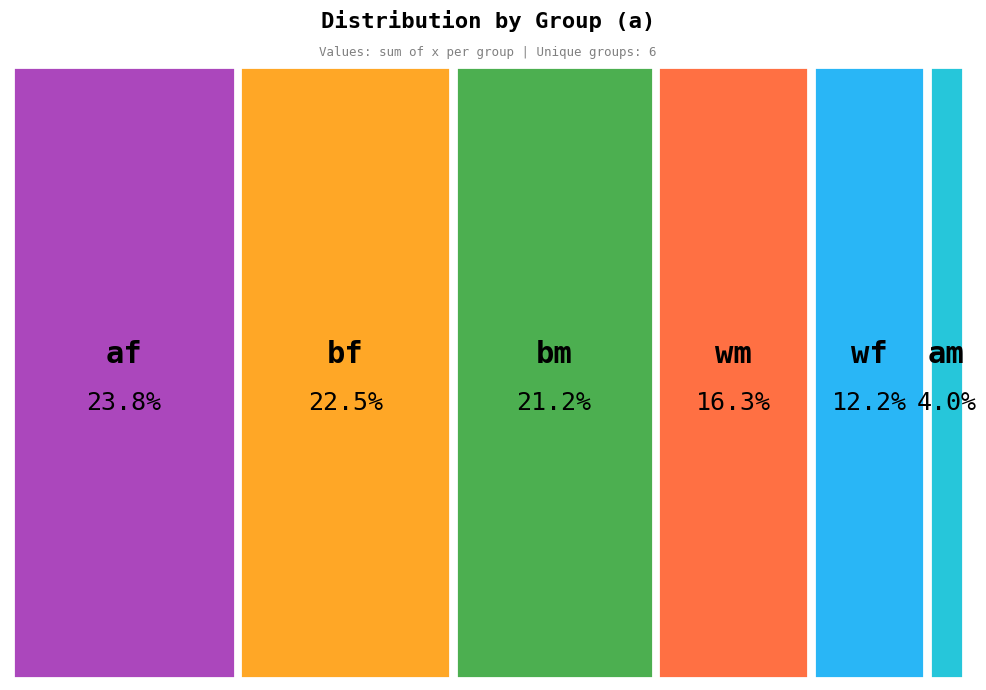

Which slice is the smallest?

am